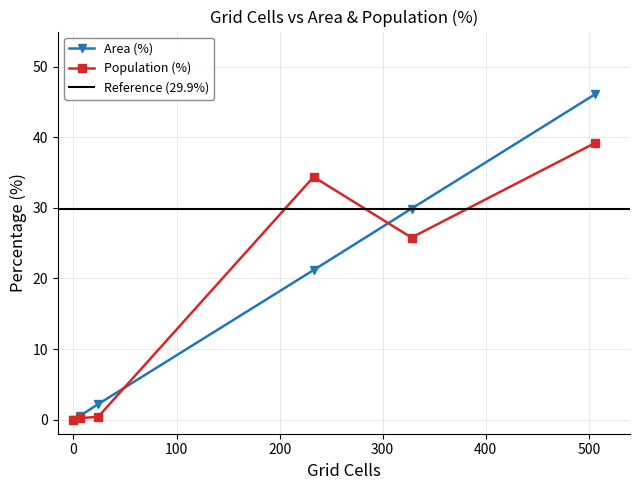

What is the value of the Population (%) point at the 6th from the left?

39.2